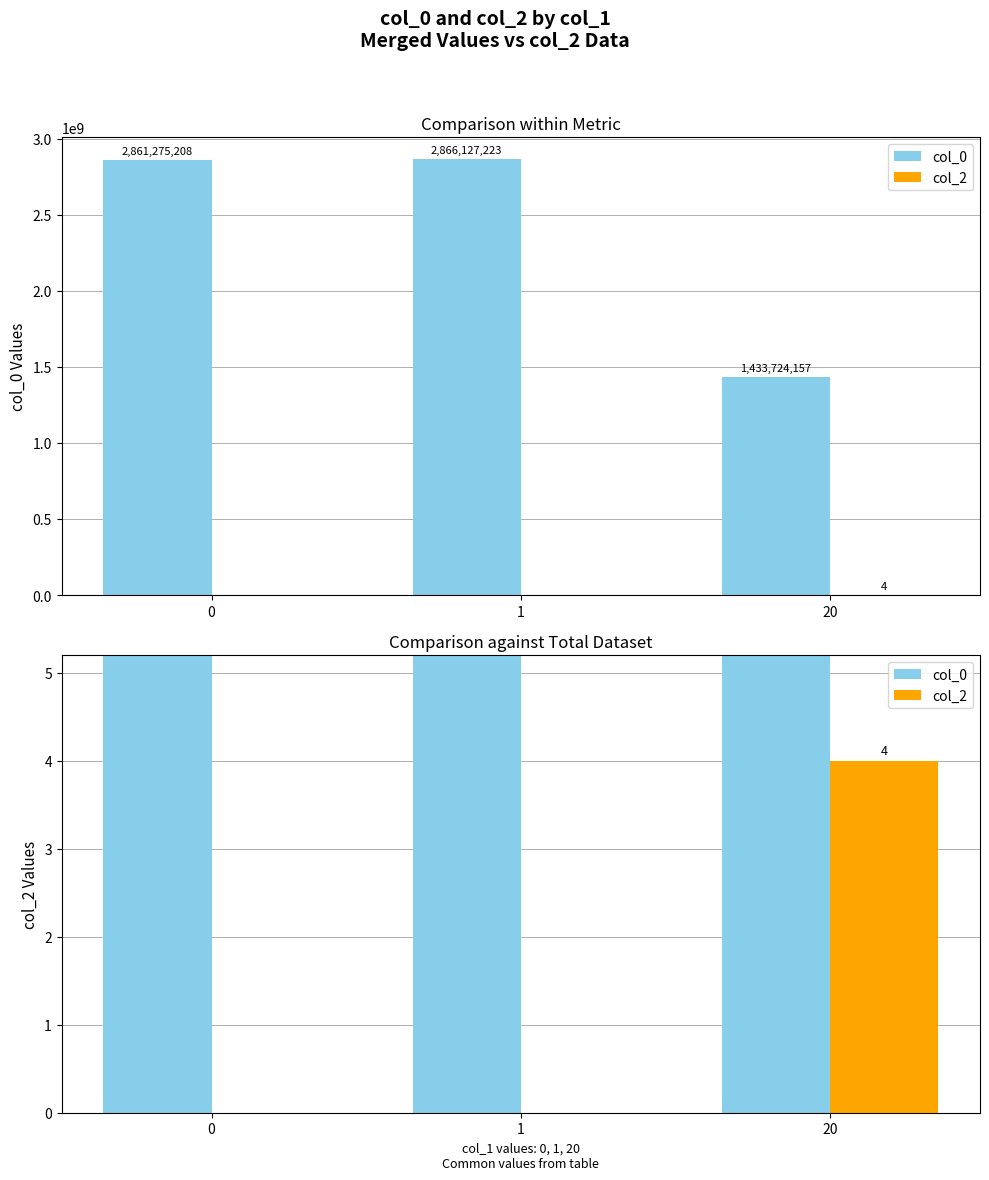

How many groups of bars are there?

3